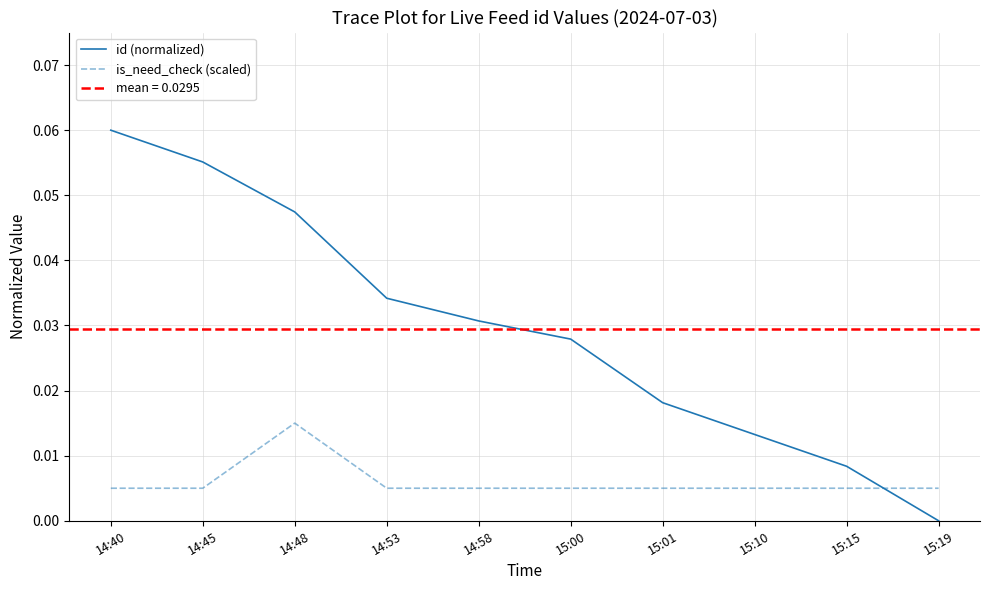

Which series has the widest spread of values?

id (normalized)